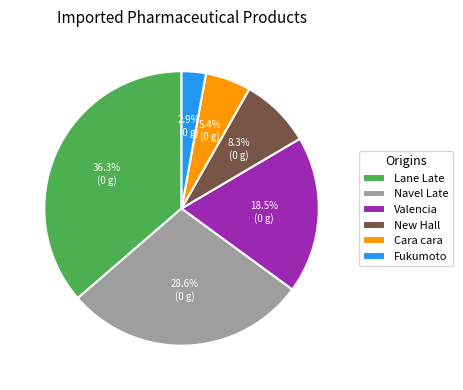

Approximately how many times larger is the value at Navel Late compared to New Hall?

3.4